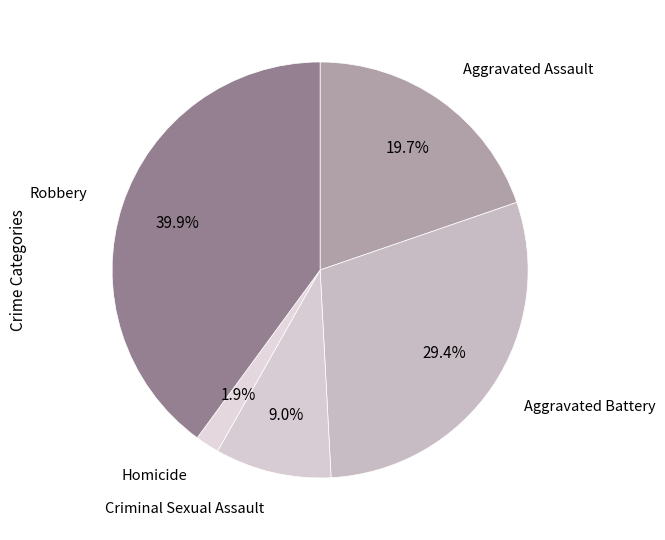

Count the number of slices in the pie.

5